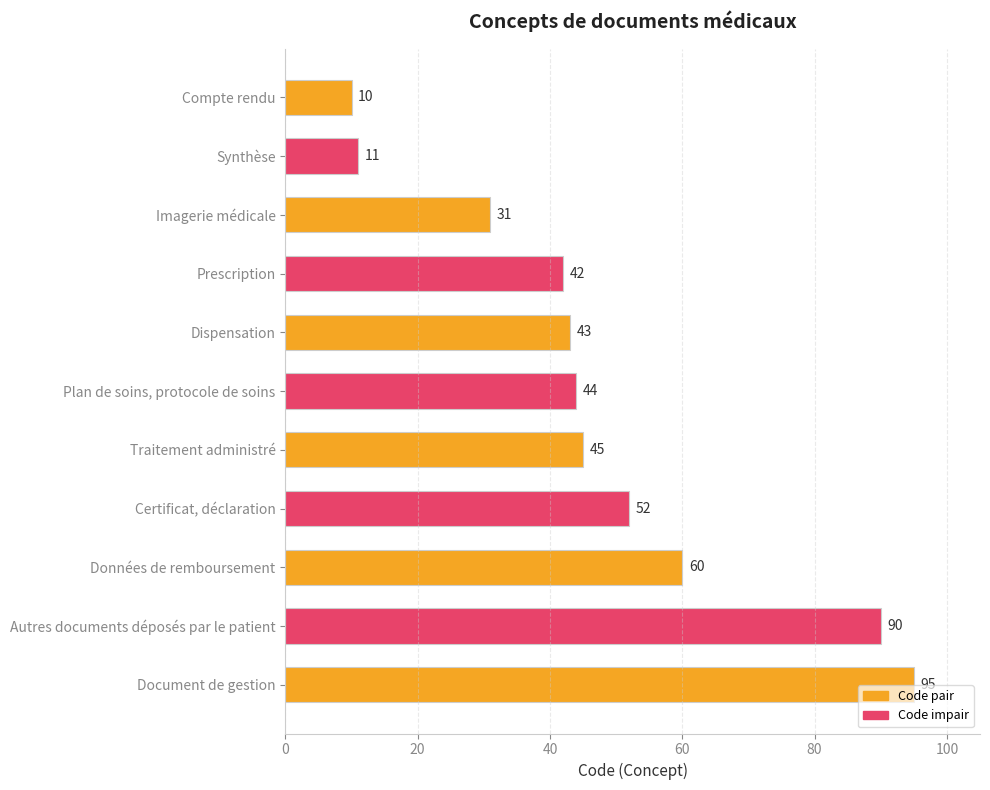

Reading bottom to top, what are all the values shown in this chart?

95	90	60	52	45	44	43	42	31	11	10